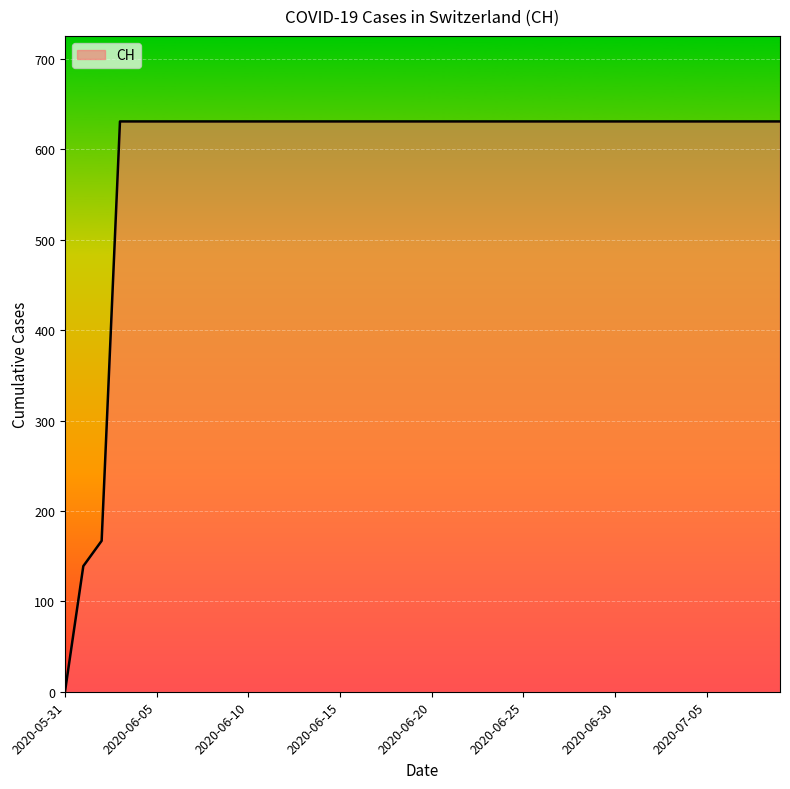

What is the difference between the maximum and minimum values?

631